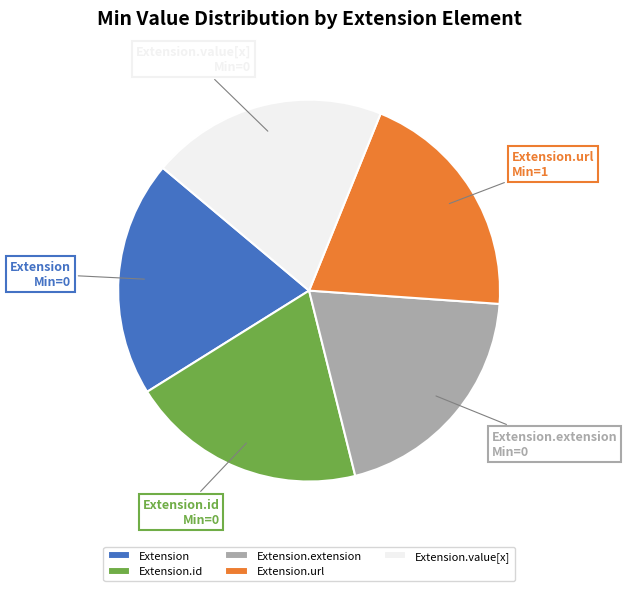

Is there a majority slice in this chart?

No